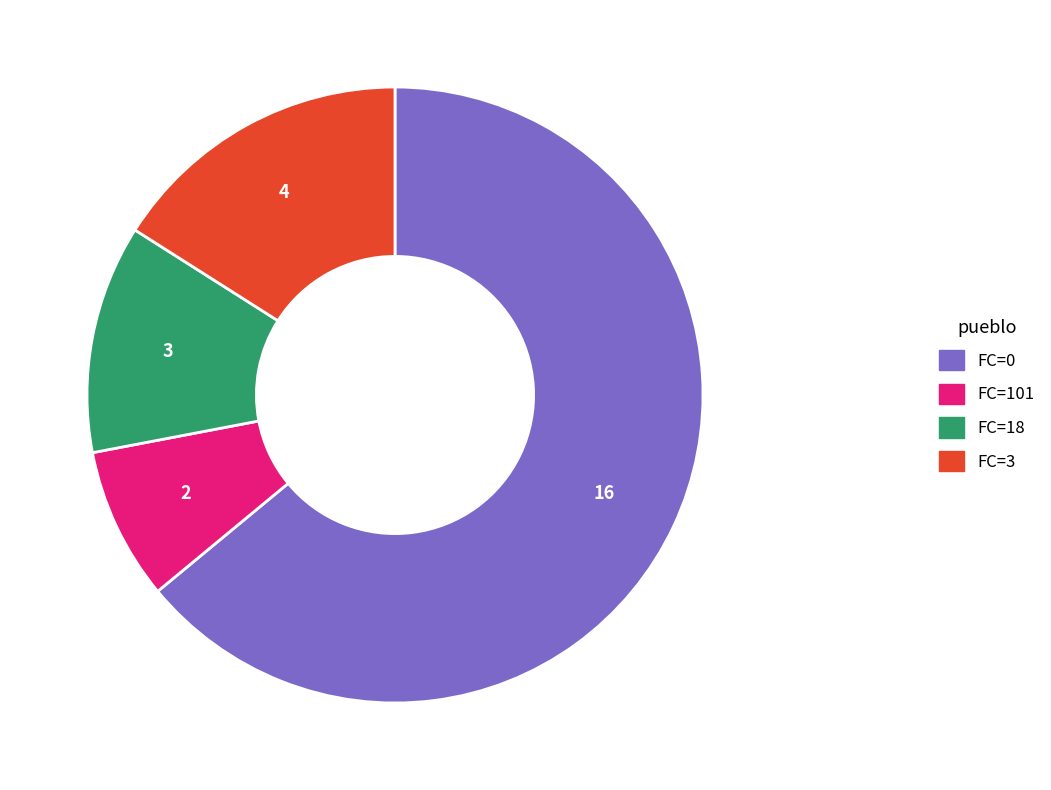

Between FC=18 and FC=101, which is larger?

FC=18